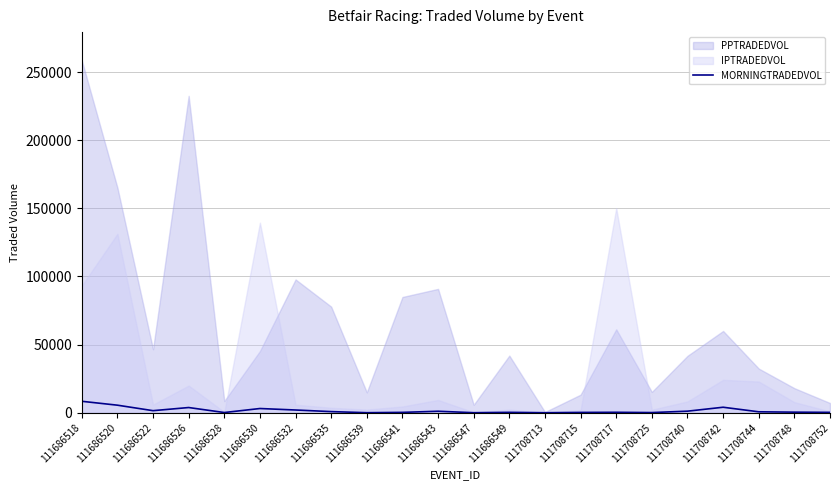

Where does the data first go above 690?

111686518